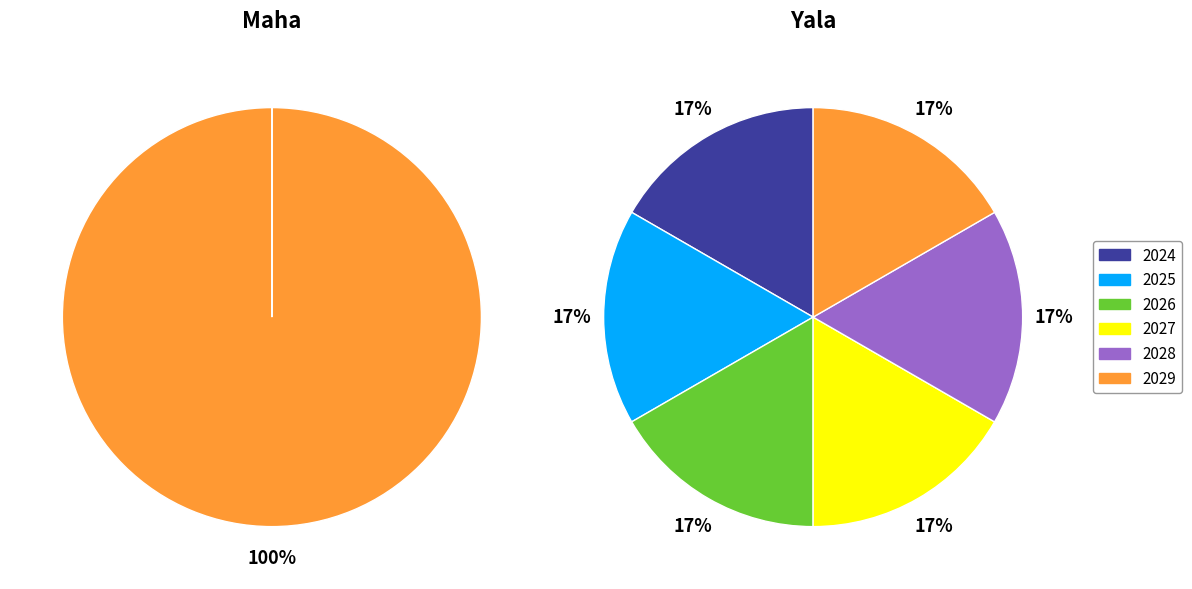

Which series changed the most between 2025 and 2026?

Maha